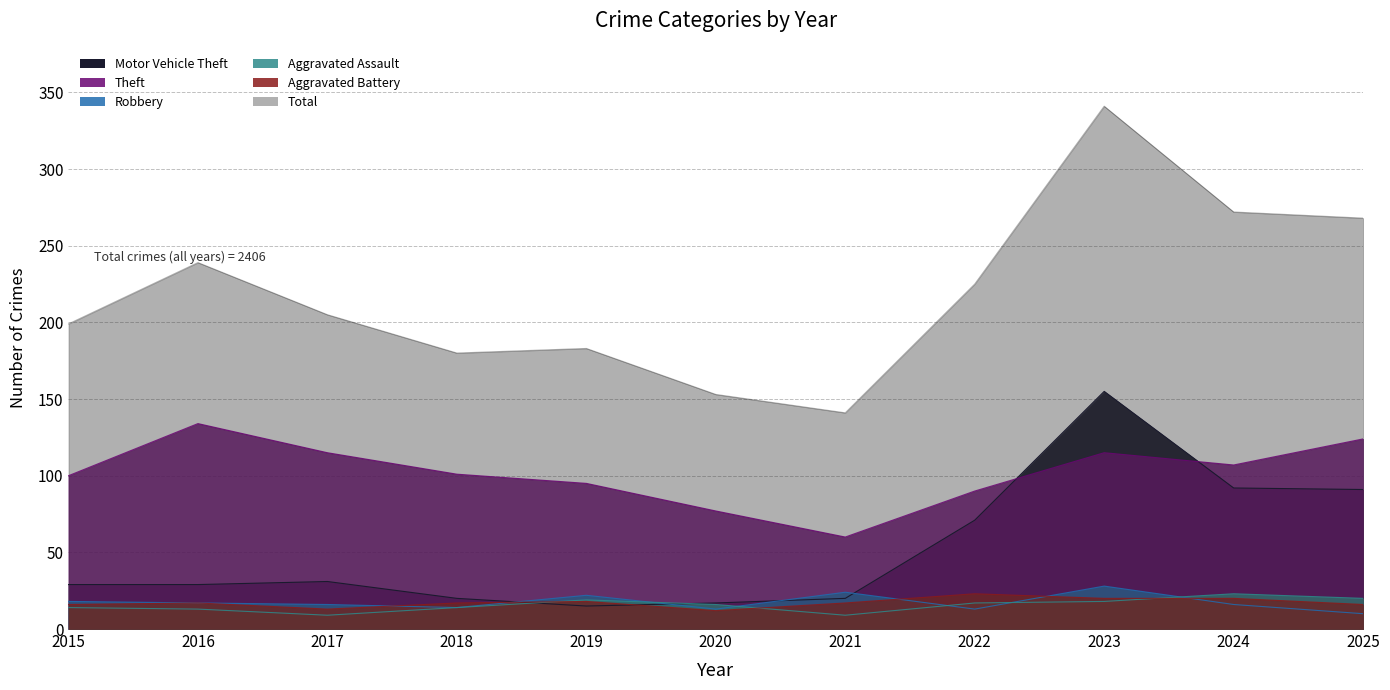

Where is the first local minimum for Robbery?

2018